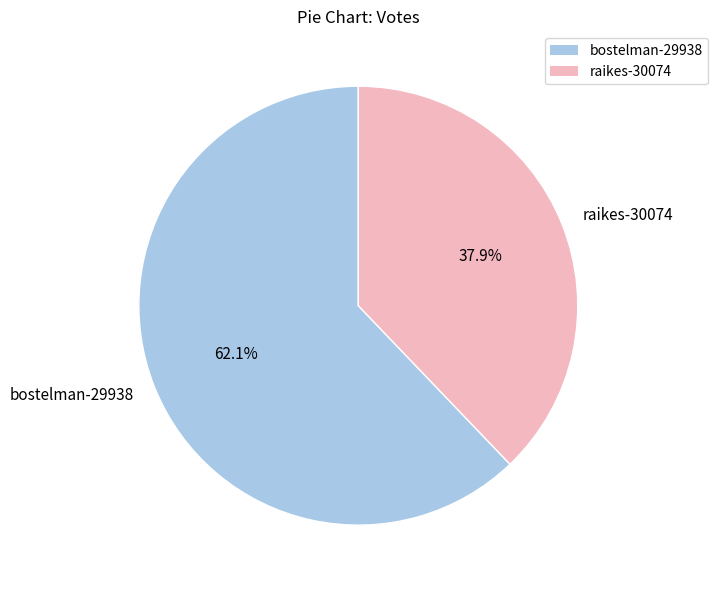

Combined, do raikes-30074 and bostelman-29938 account for over 50%?

Yes